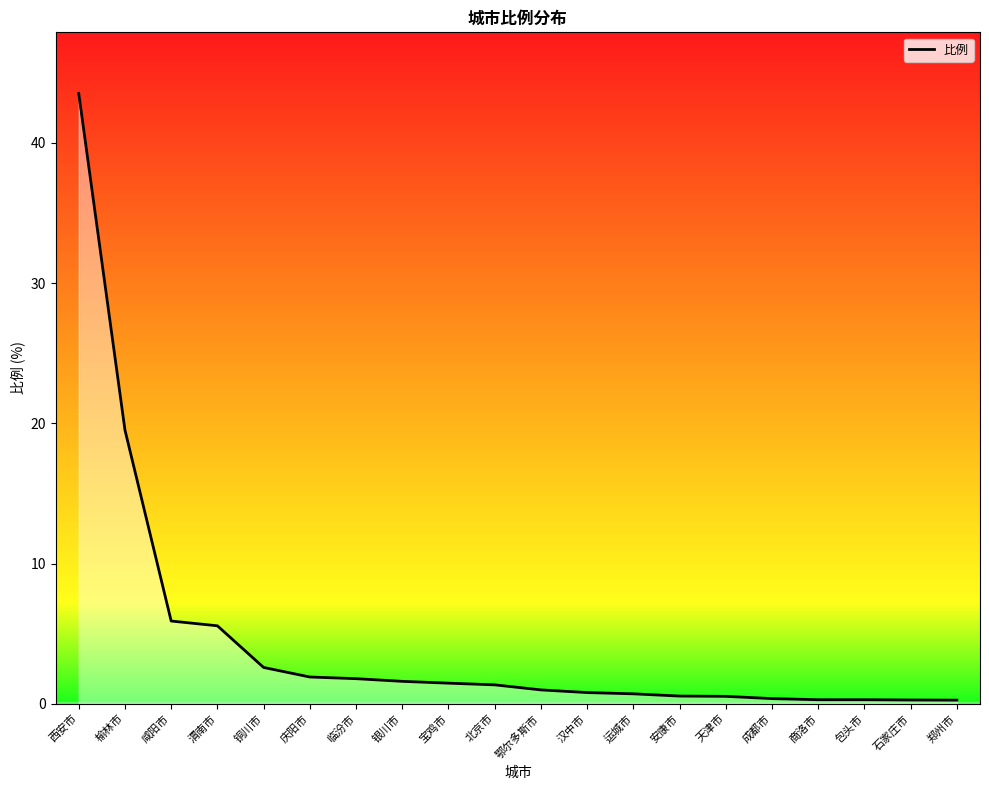

What is the maximum value shown in the chart?

43.5